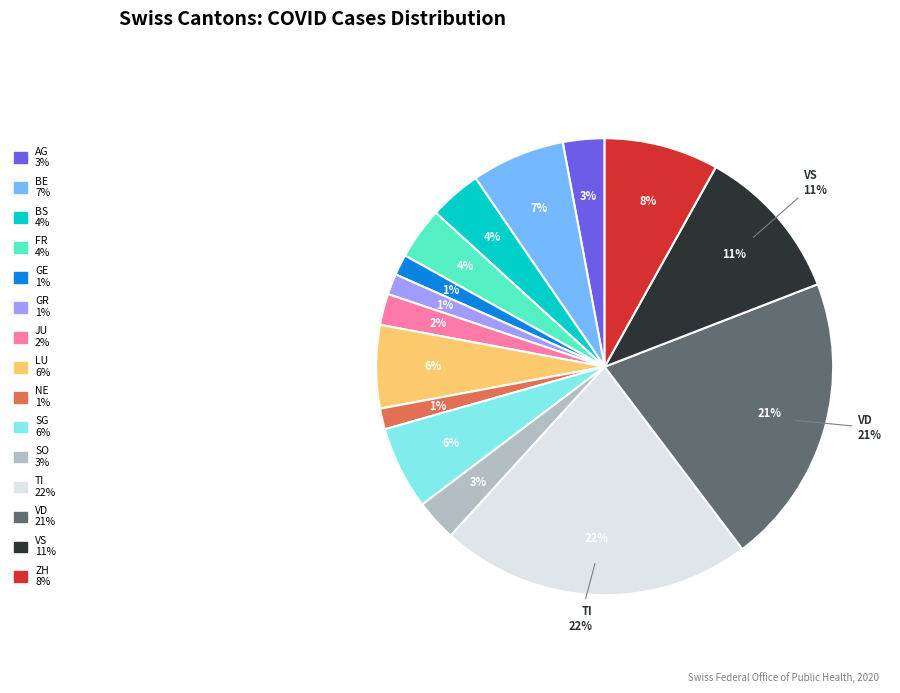

True or false: VS accounts for 1% of the total.

False